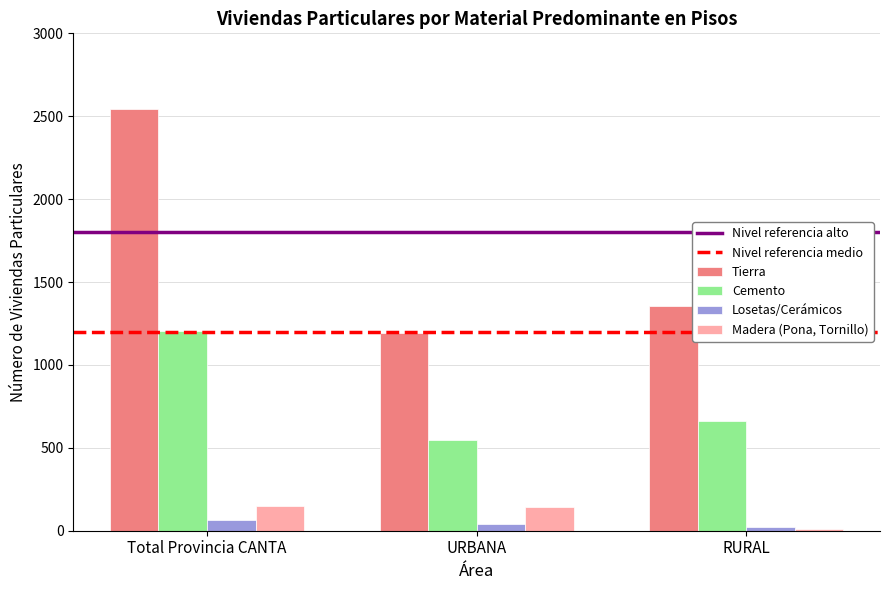

At URBANA, list the series in order from largest to smallest.

Tierra, Cemento, Madera (Pona, Tornillo), Losetas/Cerámicos